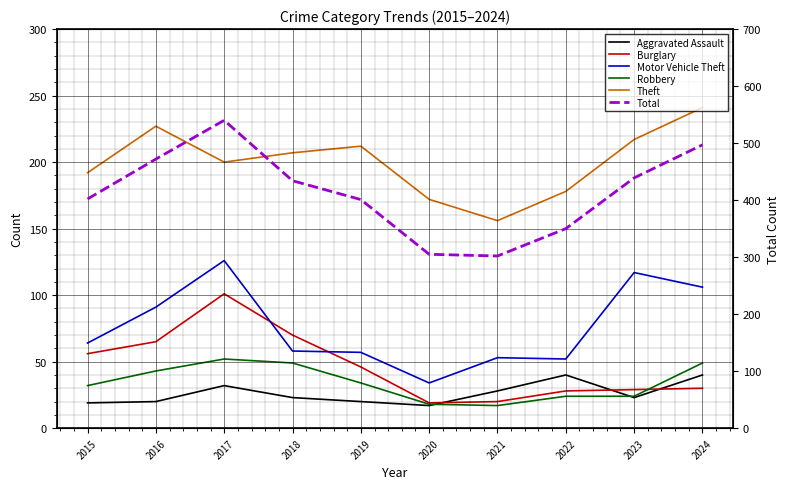

Which has a higher value, 2016 or 2018?

2018